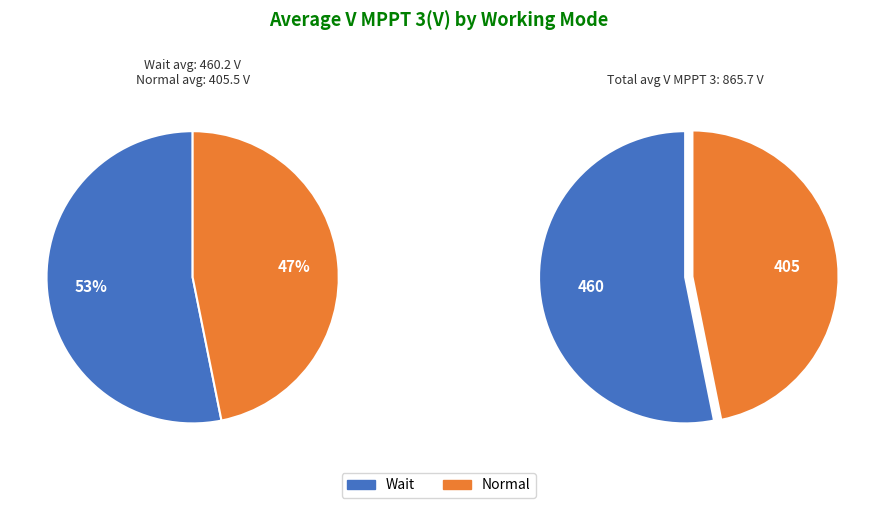

Is the sum of Normal and Wait greater than half?

Yes